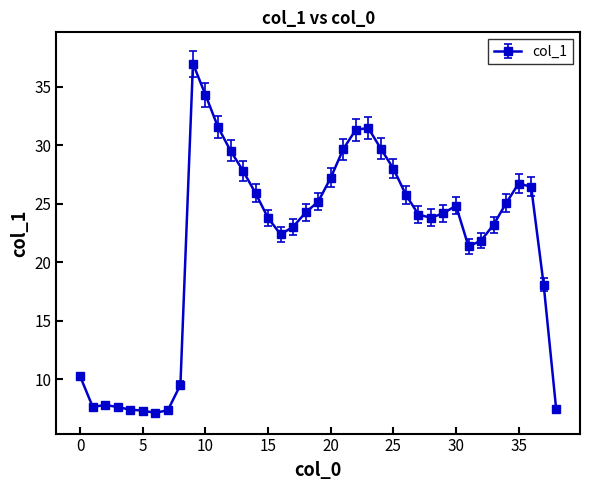

What is the smallest value displayed?

7.1